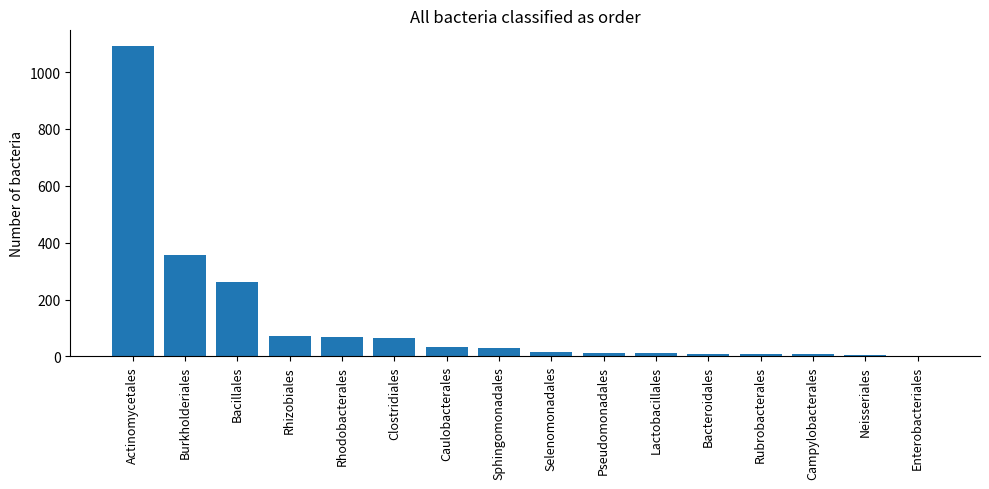

Between Bacillales and Enterobacteriales, which is larger?

Bacillales